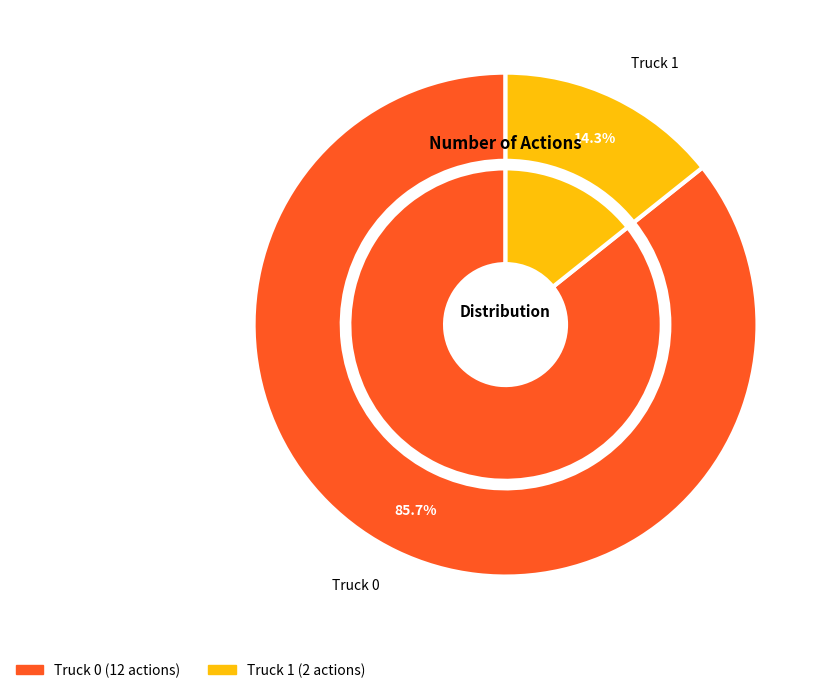

What is the change in value from Truck 0 to Truck 1?

-10